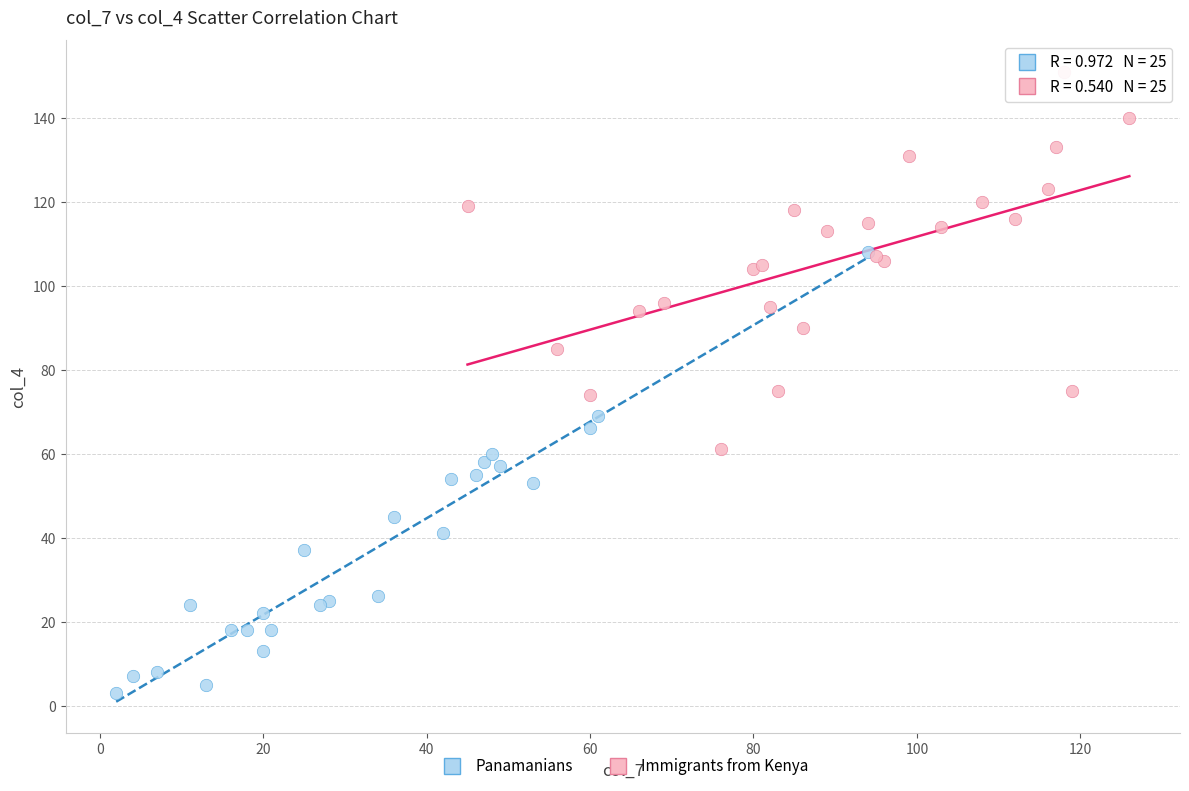

Which series contains the lowest Y value?

Panamanians